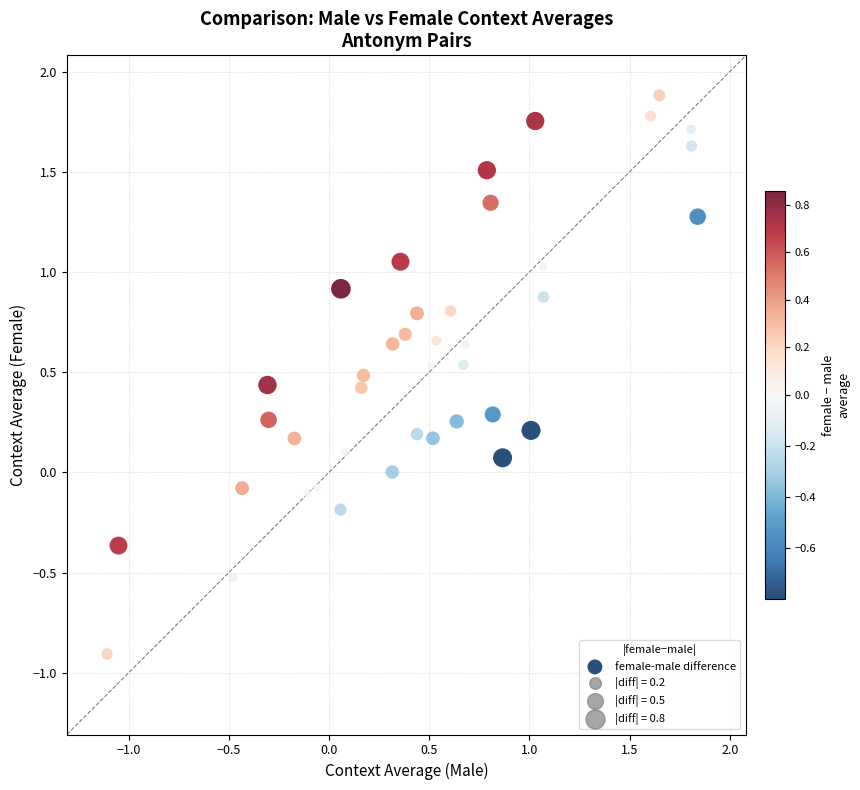

What is the range of Y values (max minus min)?

2.8